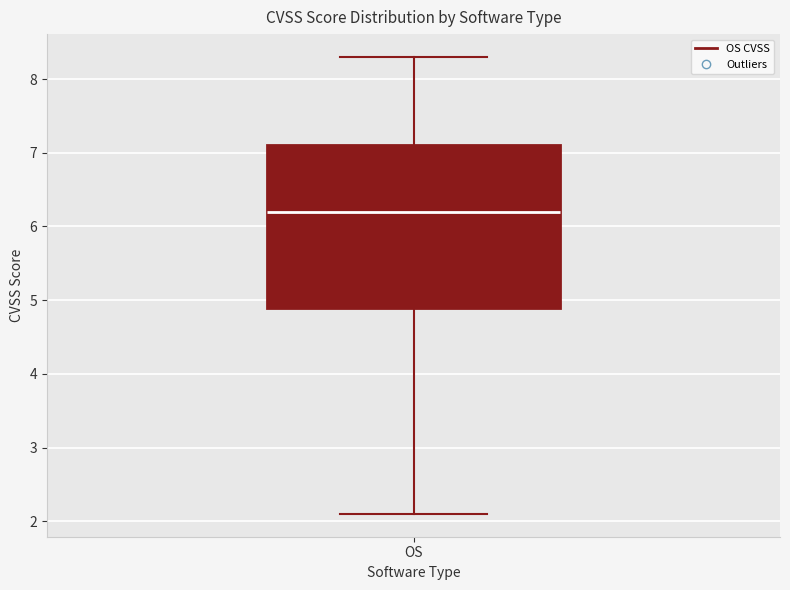

Transcribe this box plot: give where the median line is, the range the box spans, and where the two whiskers end, as read against the y-axis. The values are not printed on the chart, so give them approximately, as read against the axis.

median 6.2, box 4.9 to 7.1, whiskers 2.1 to 8.3